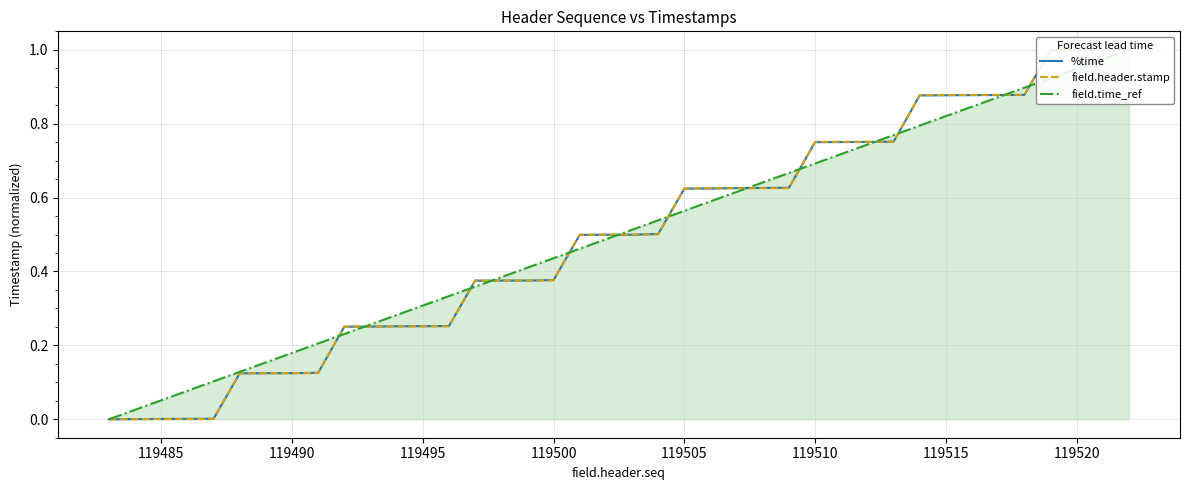

How many times do field.time_ref and field.header.stamp cross each other?

13